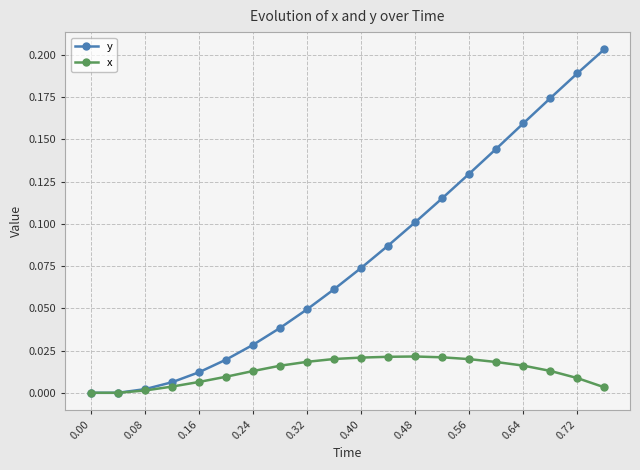

Does the chart have visible grid lines?

Yes